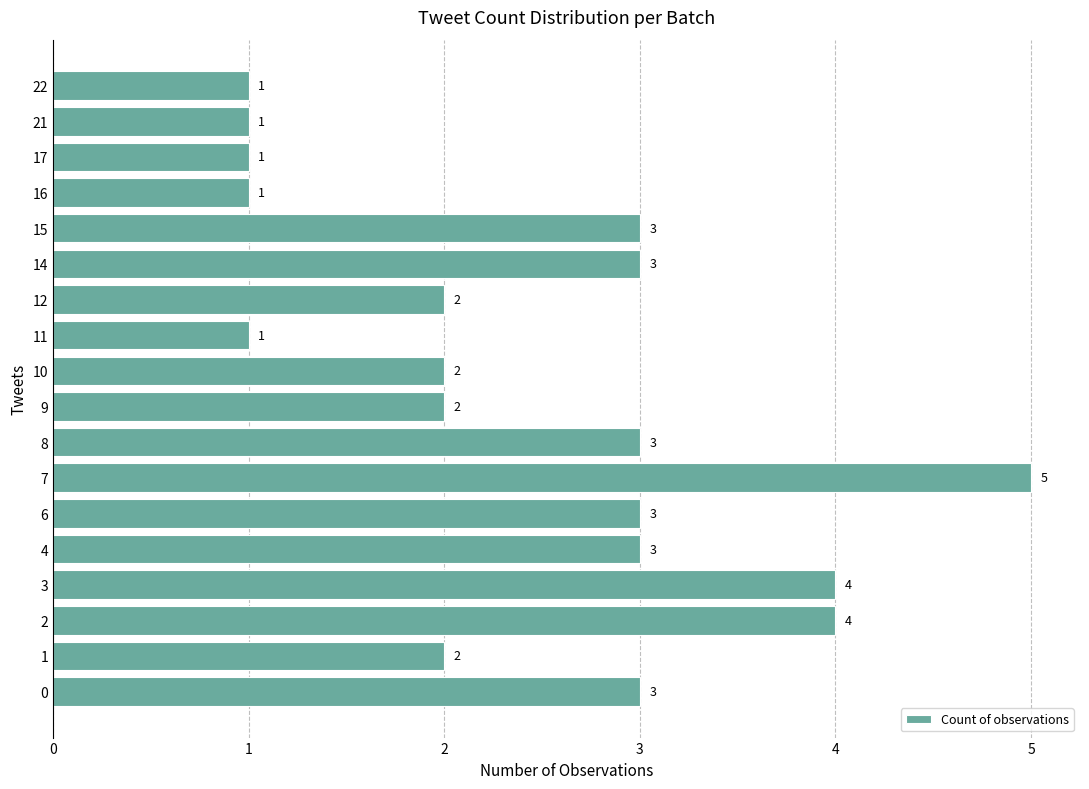

What value does the data have at 11?

1